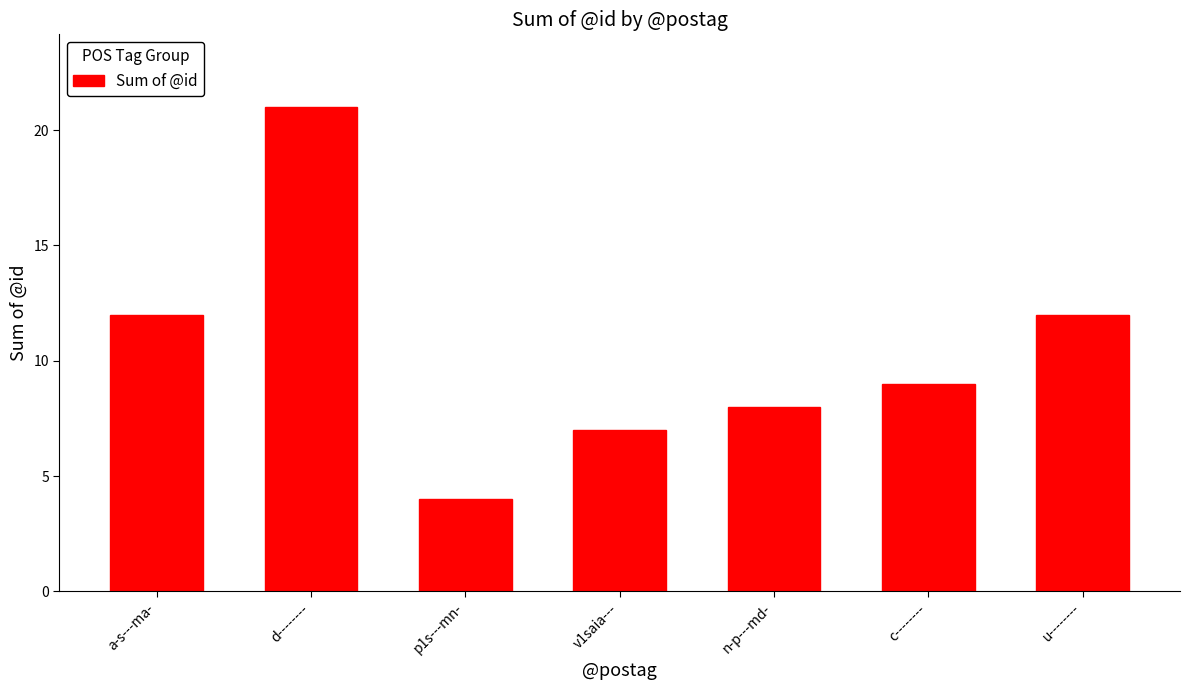

The chart shows a value of 21 at d--------. True or false?

True